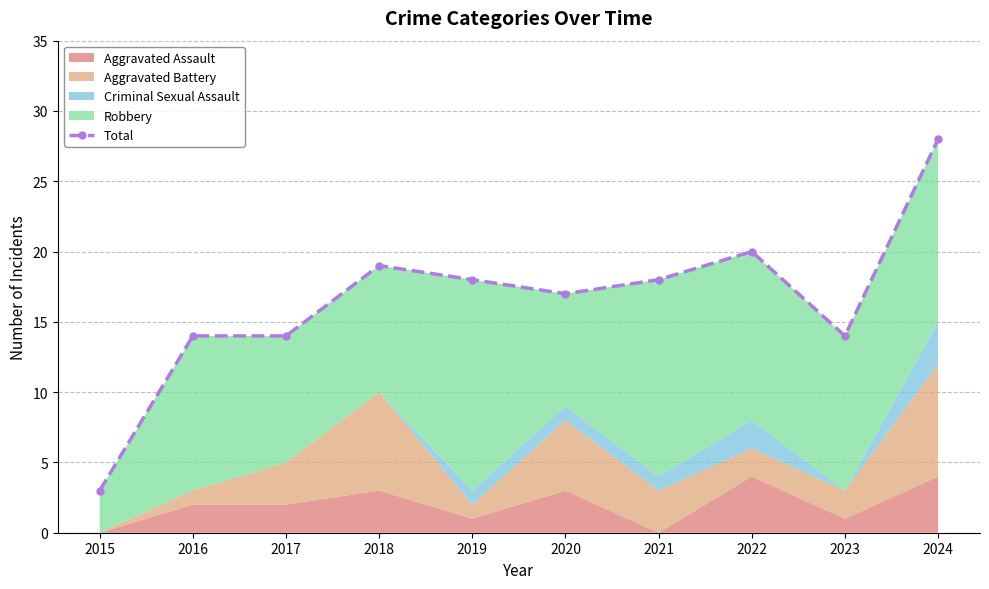

How many interior local valleys (lower than both neighbors) does the data have?

2